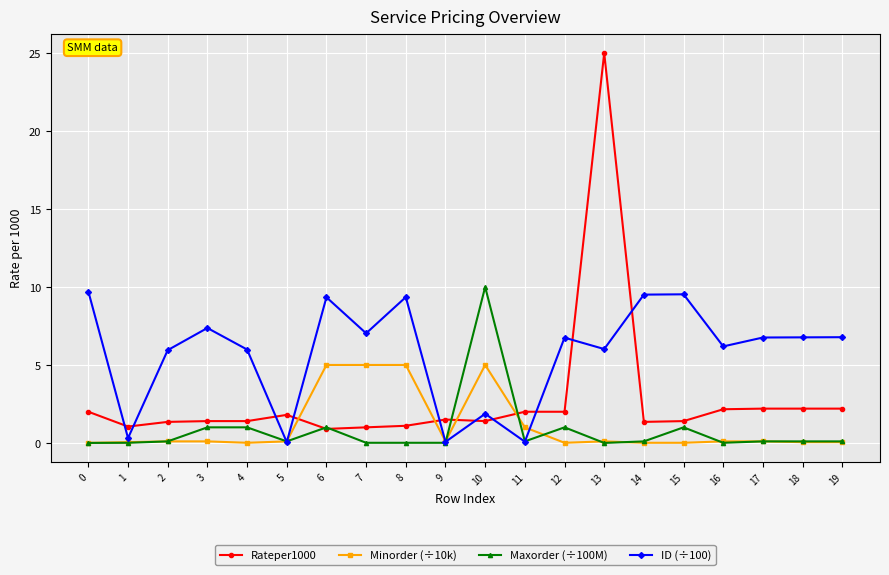

The Maxorder (÷100M) series shows 1.0 at 3. True or false?

True